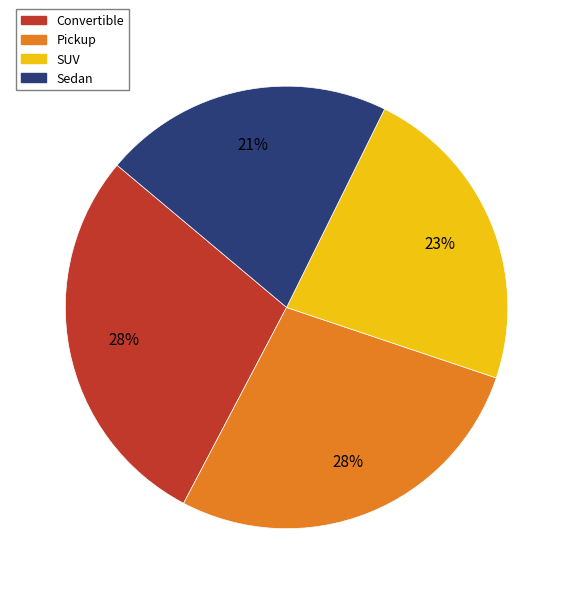

Is the sum of Pickup and SUV greater than half?

Yes